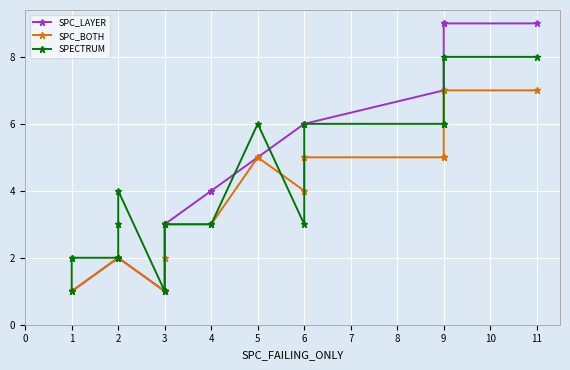

Is this an area chart (filled region under the line)?

No